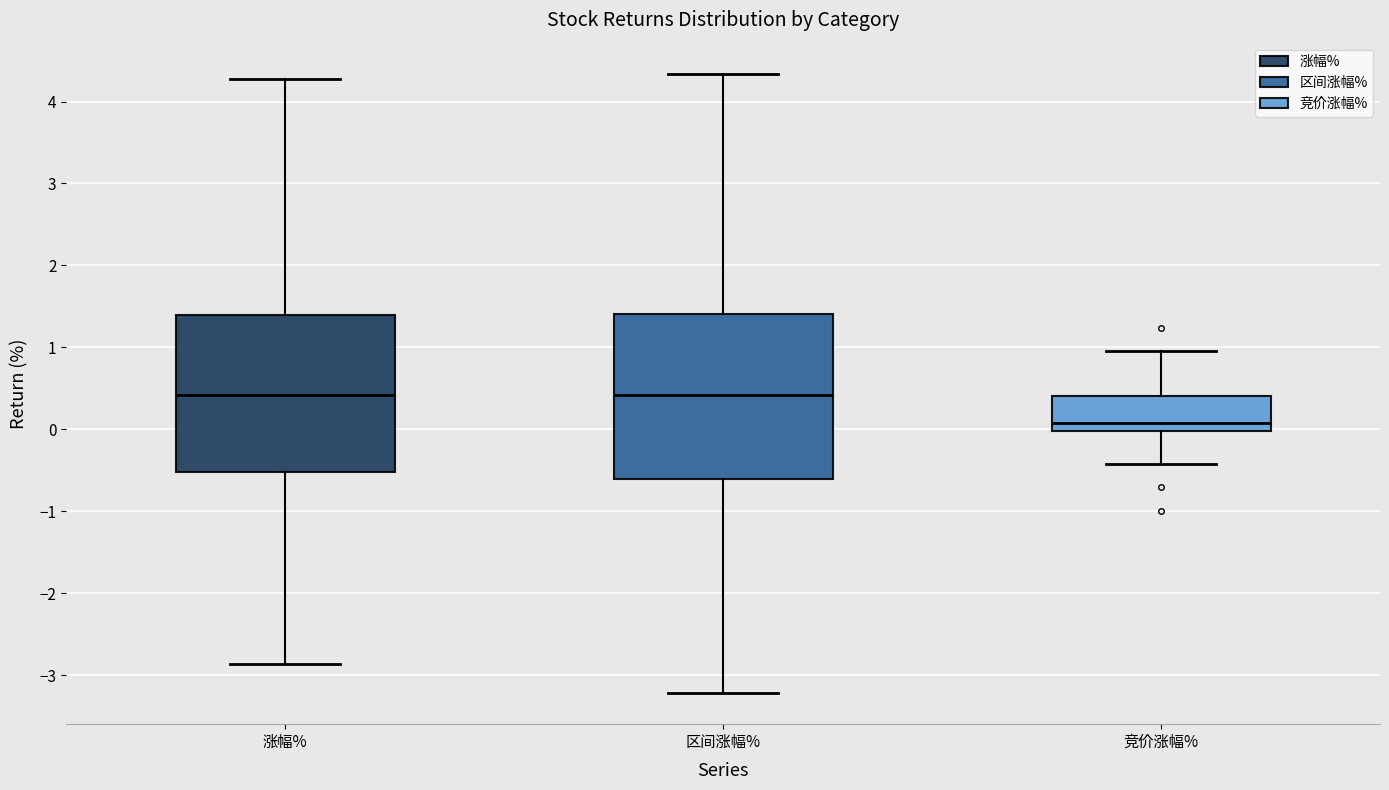

Where does the lower whisker of the box for 区间涨幅% end on the y-axis? The values are not printed on the chart, so give them approximately, as read against the axis.

-3.2